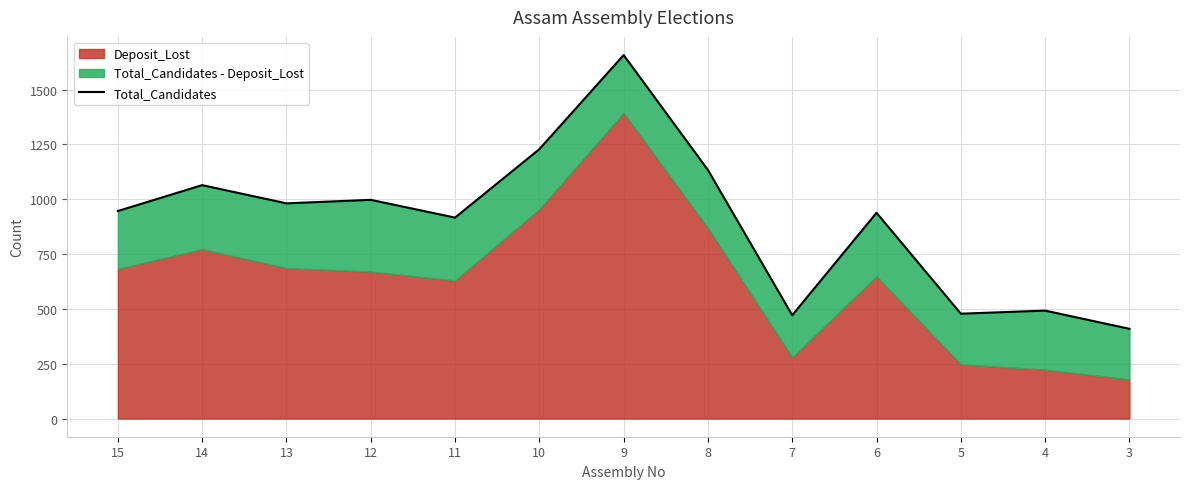

What is the minimum value shown in the chart?

409